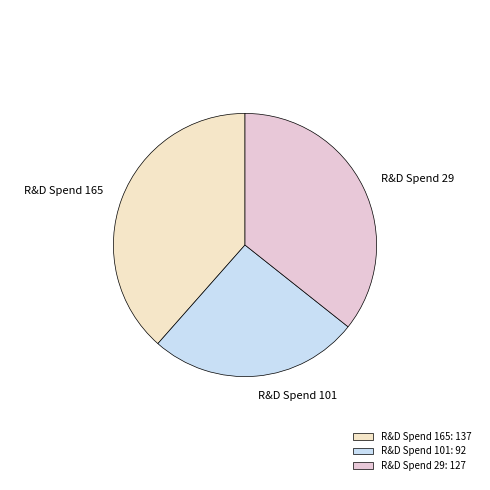

Approximately how many times larger is the value at R&D Spend 101 compared to R&D Spend 165?

0.7